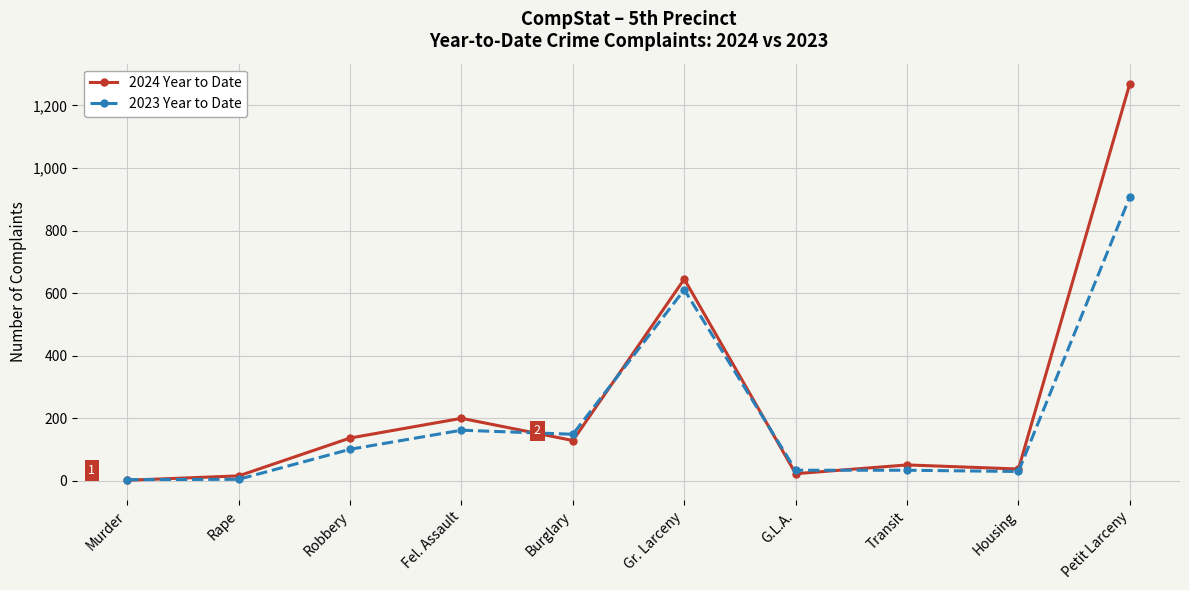

What is the sum of all 2023 Year to Date values?

2038